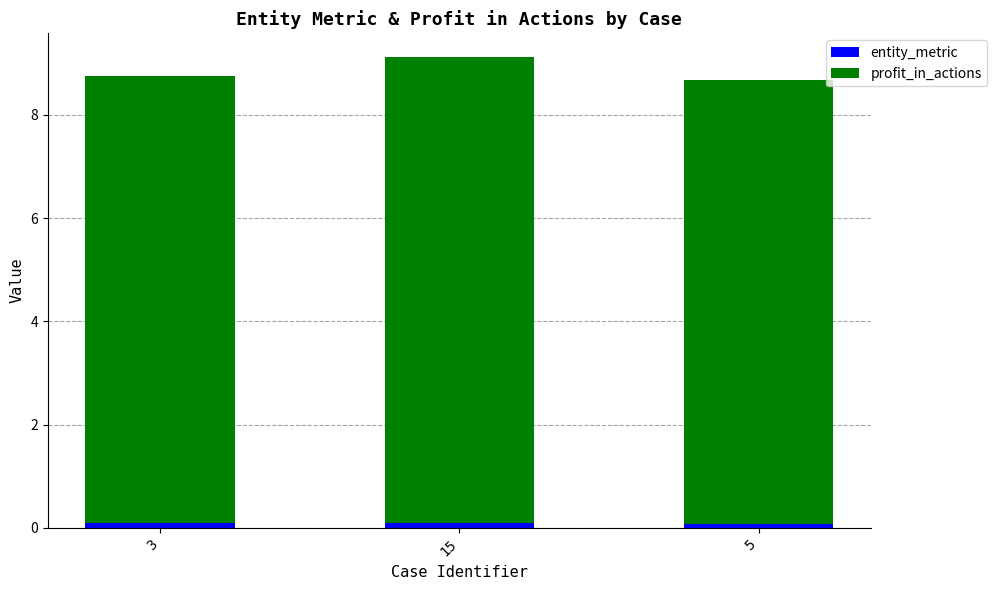

Reading left to right, list the values for the entity_metric series.

3=0.1	15=0.1	5=0.1